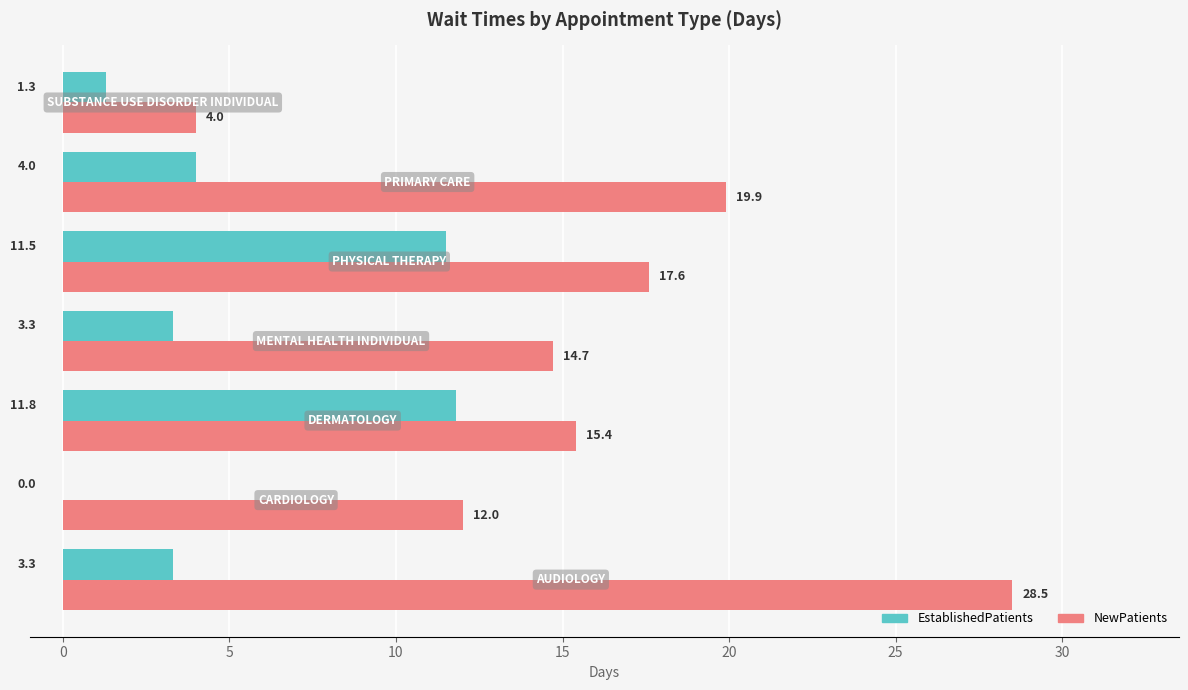

What is the highest value of the NewPatients series?

28.5